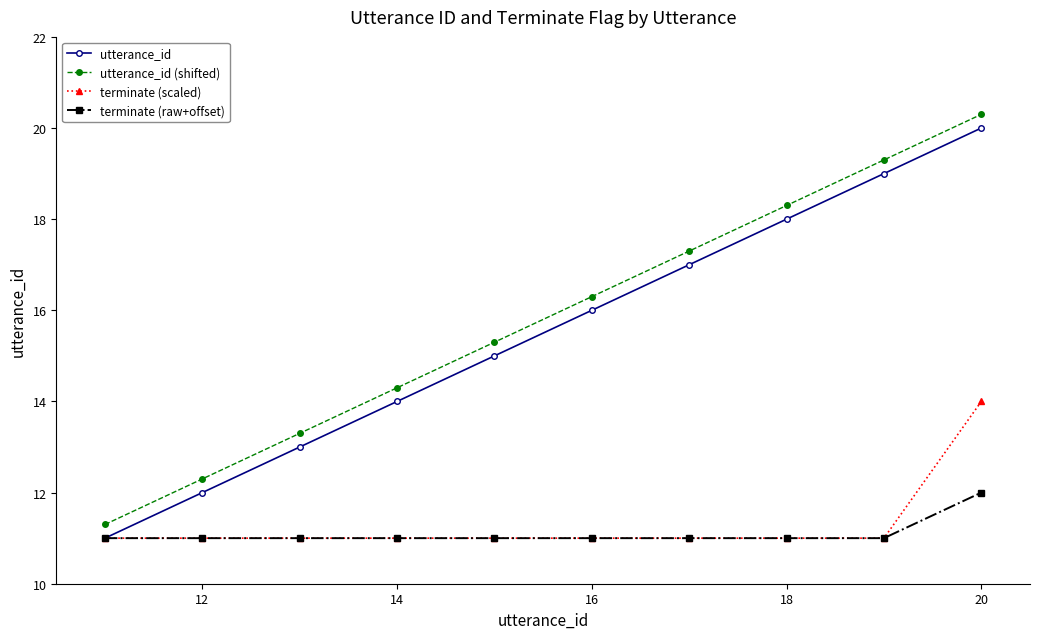

What is the value of the utterance_id point at the 6th from the left?

16.0